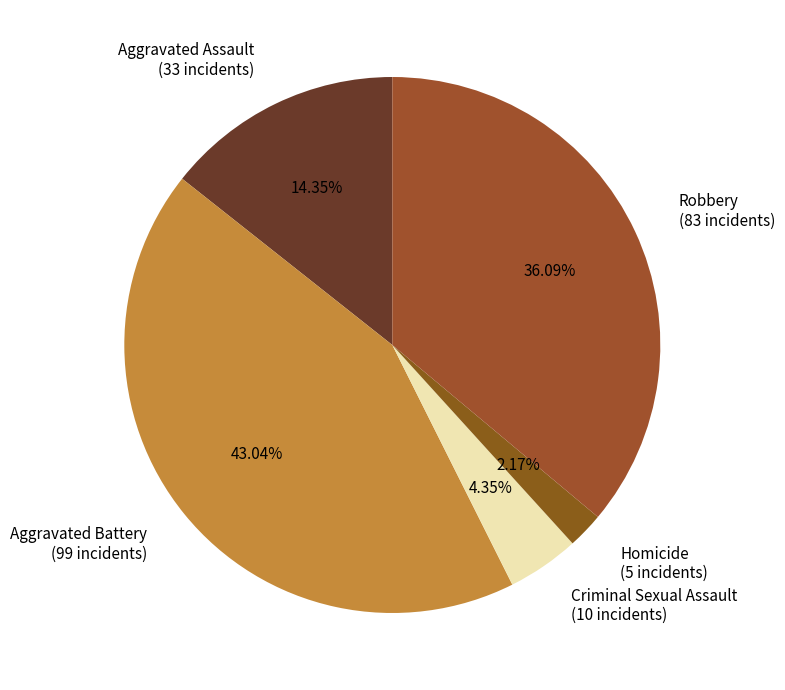

Does Aggravated Assault represent more than half of the total?

No